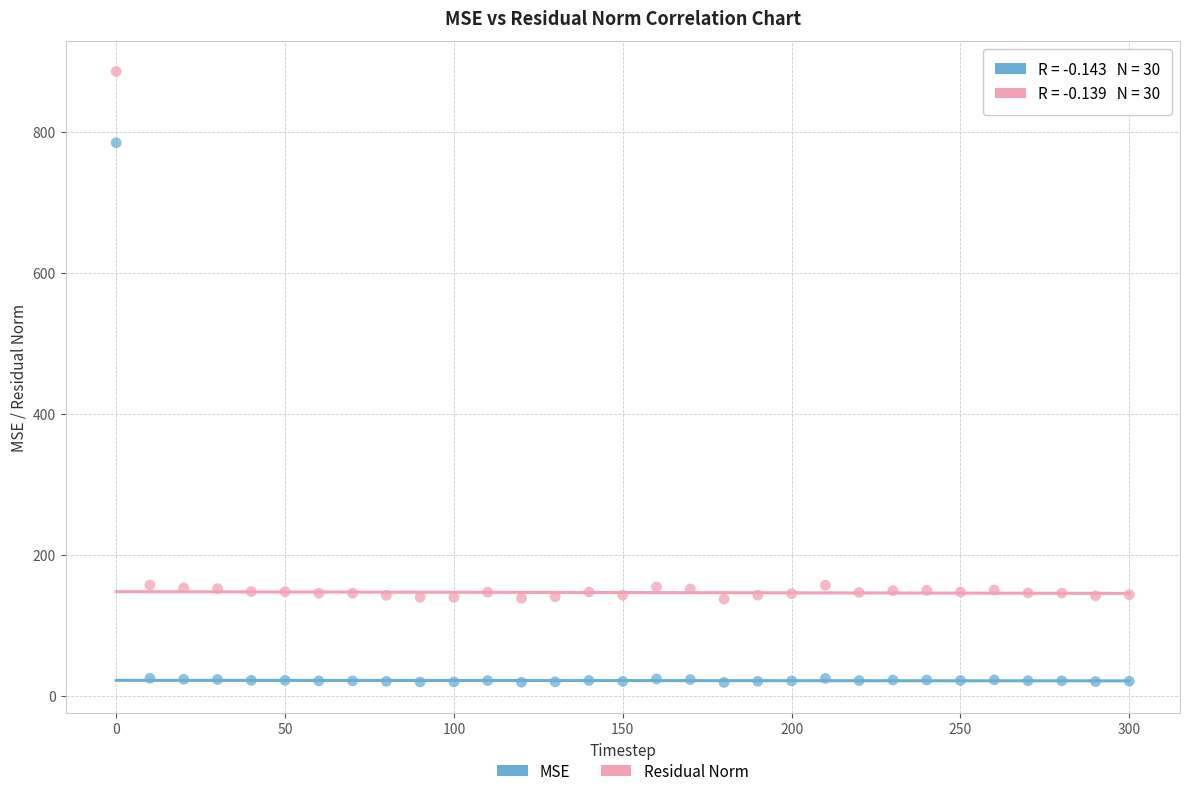

In the Residual Norm series, what Y value is closest to 511?

157.2